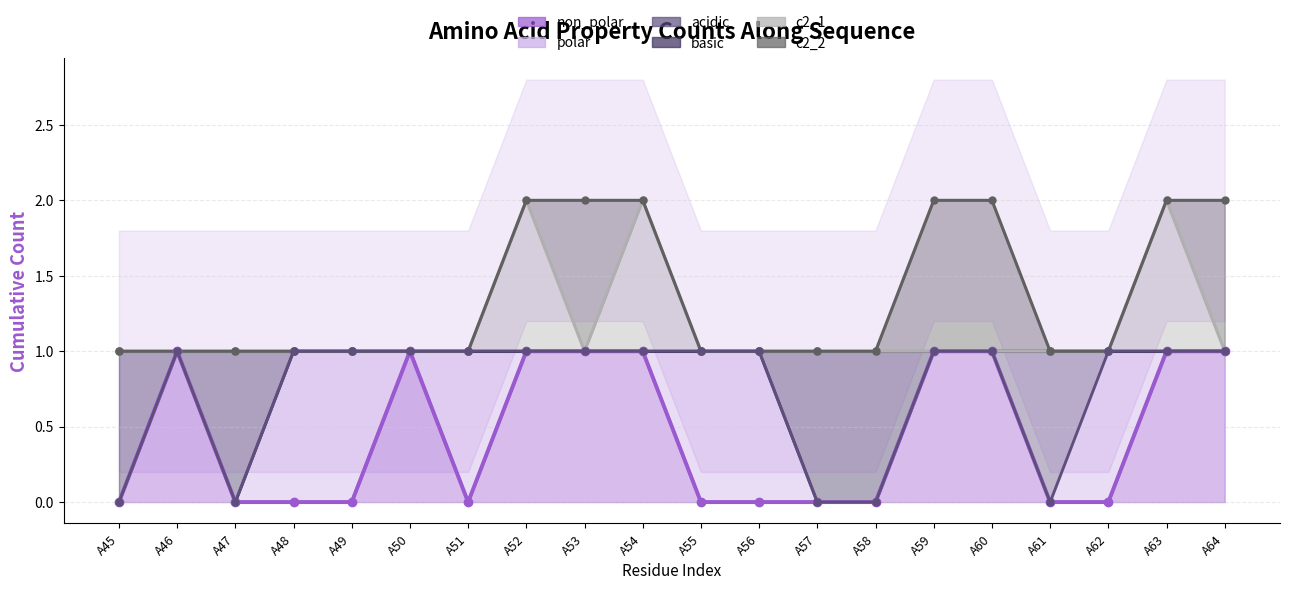

Does the chart have visible grid lines?

Yes